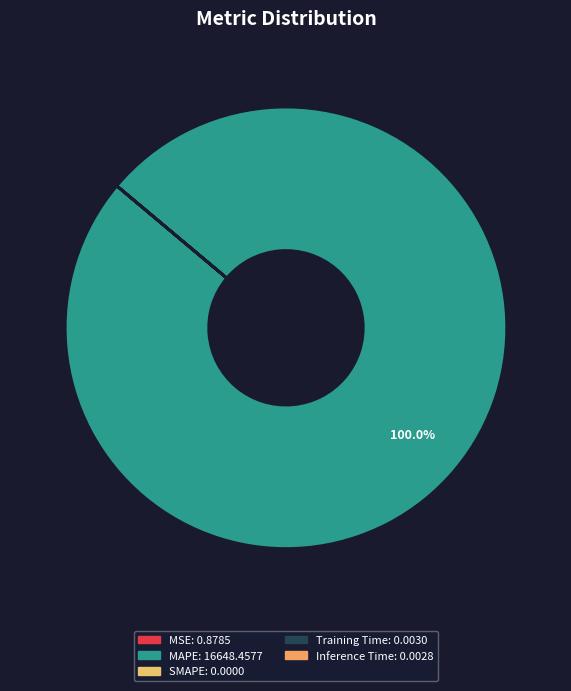

Which slice is the largest?

MAPE